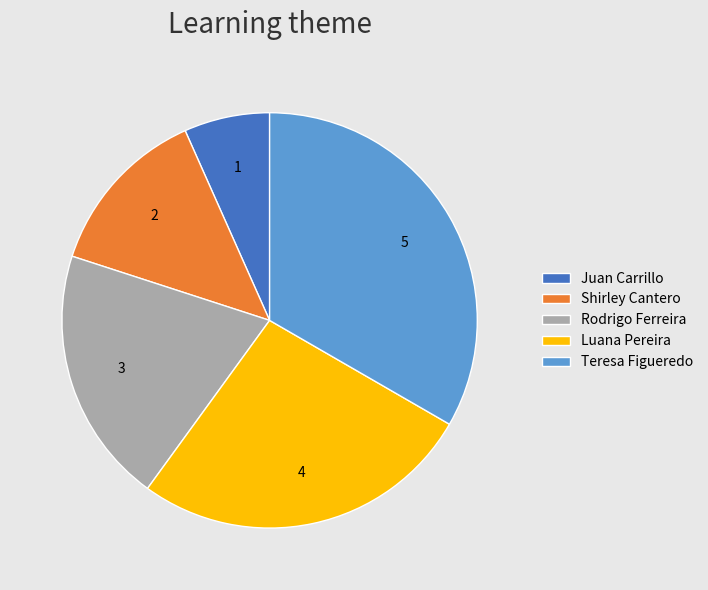

What is the ratio of the value at Luana Pereira to the value at Shirley Cantero?

2.0